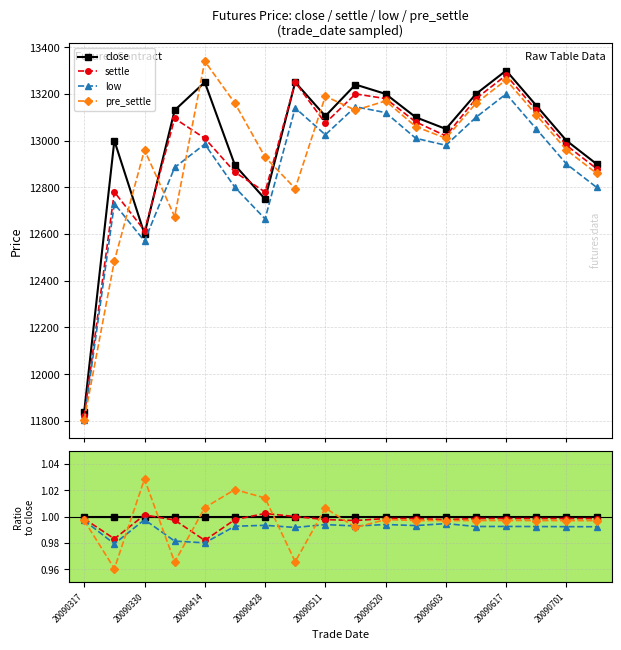

Is the value of settle at 11 greater than the value of low at 16?

Yes